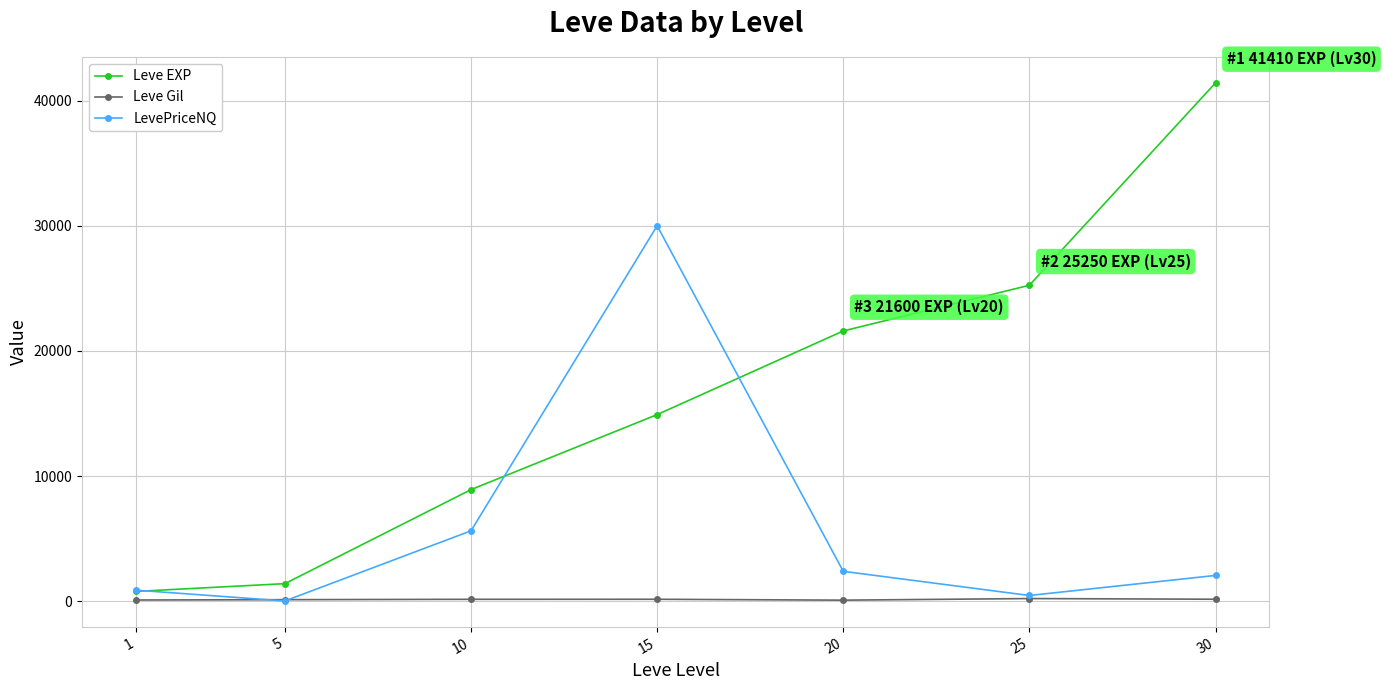

In LevePriceNQ, how many points are lower than both neighbors (excluding endpoints)?

2